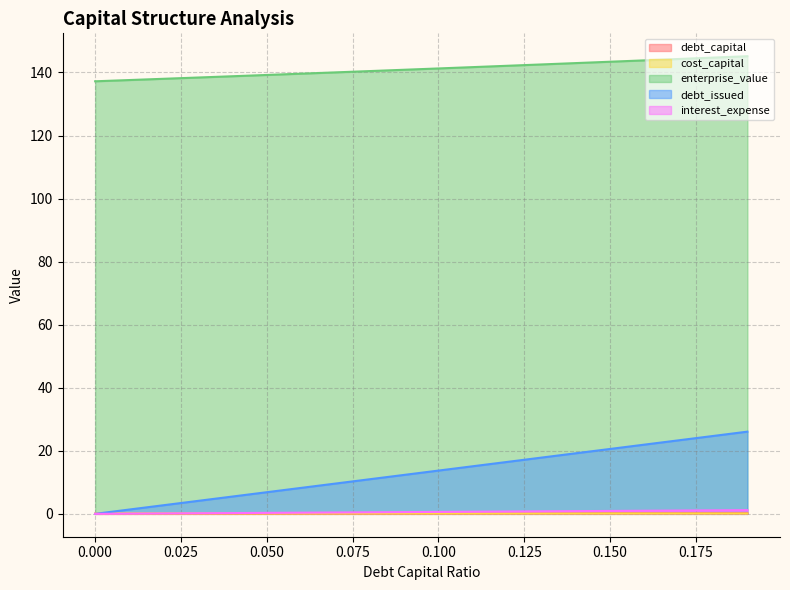

The enterprise_value series shows 229.7 at 0.17. True or false?

False